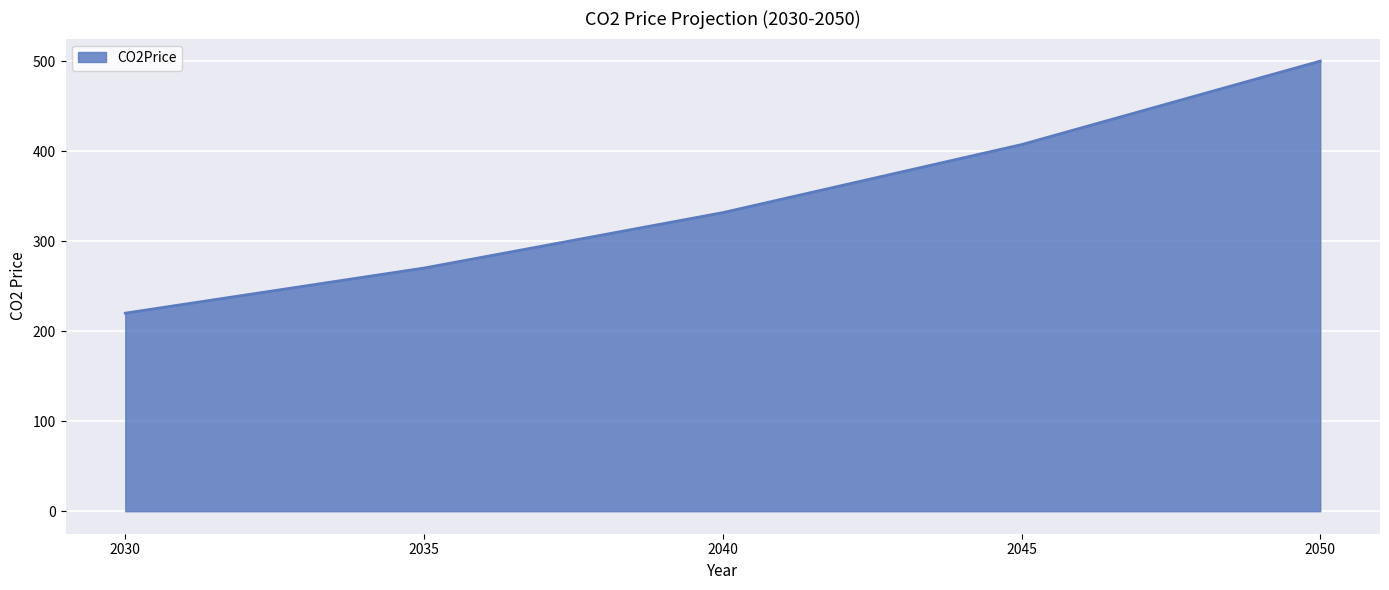

Count the number of data series in this chart.

1